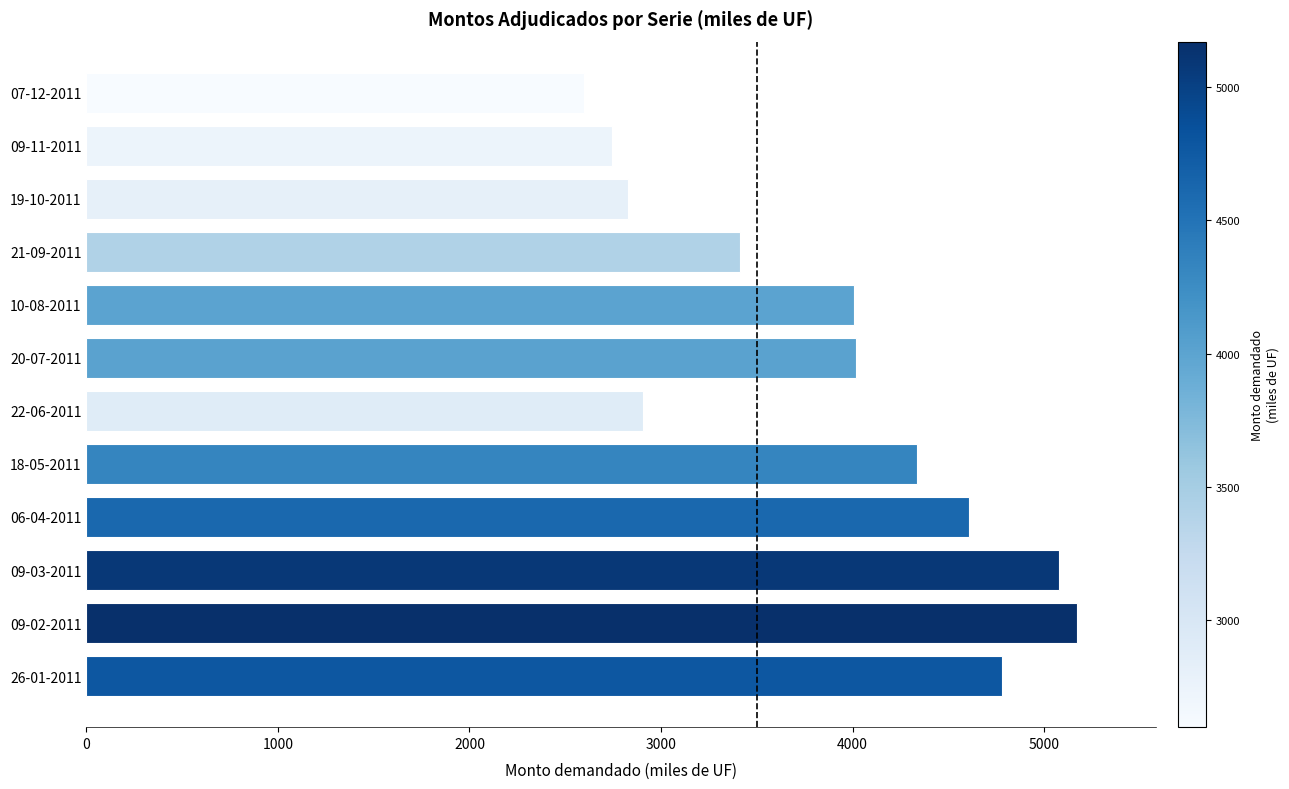

True or false: the data shows 4610 at 06-04-2011.

True